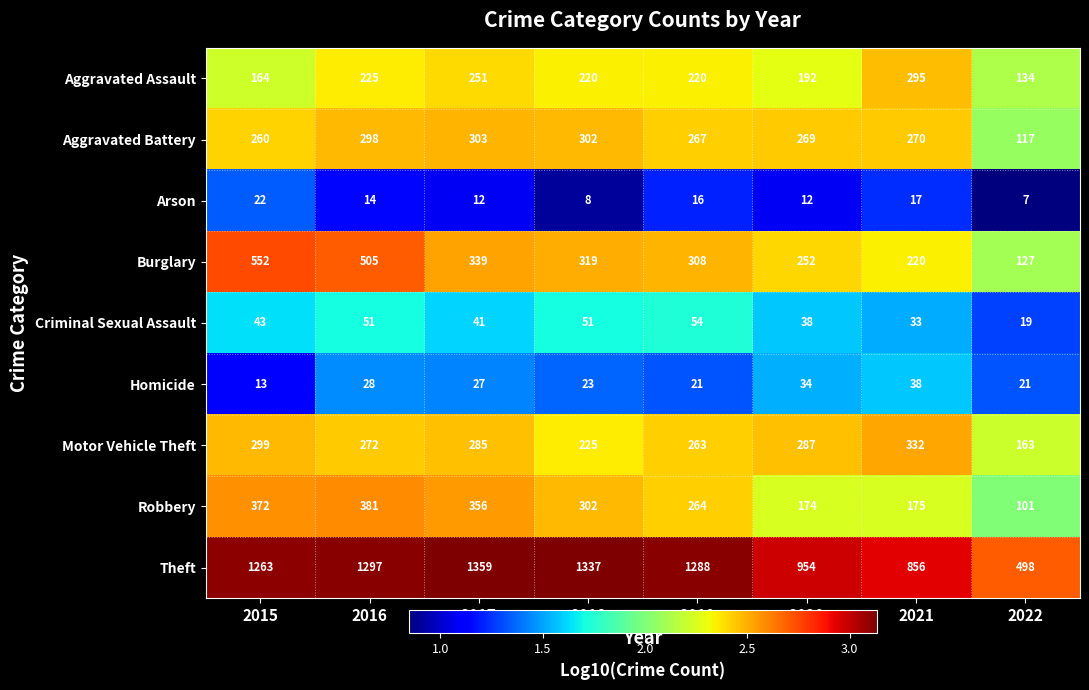

What is the total value across all series at 2017?

2973